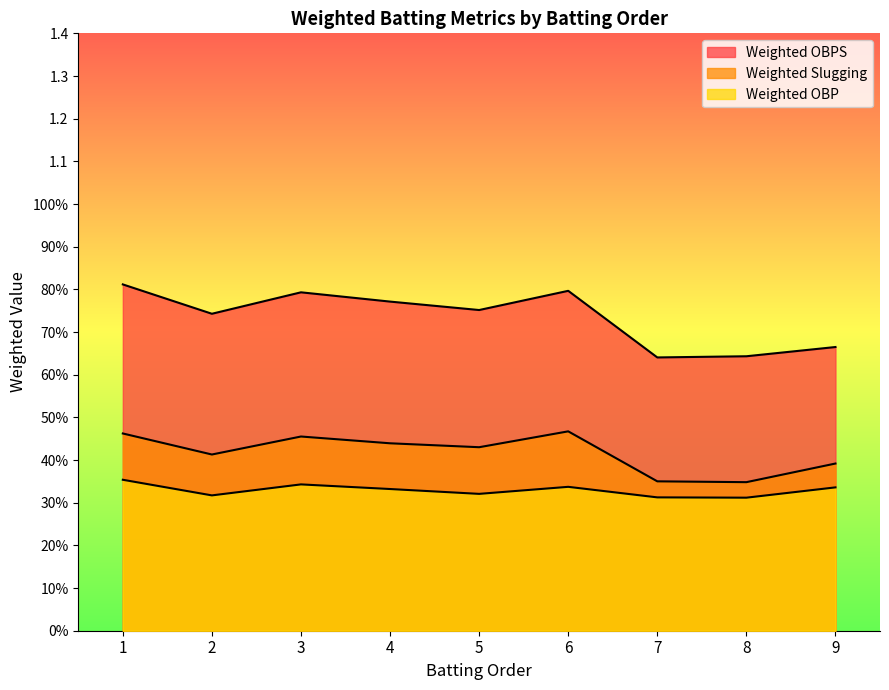

Between 2 and 8, which series saw the biggest shift?

Weighted OBPS